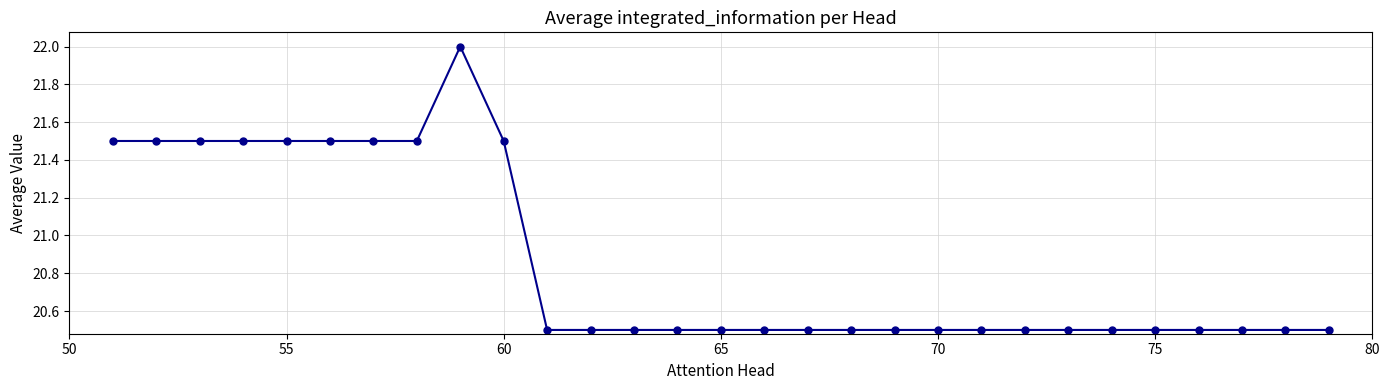

What is the value of the 4th point from the left?

21.5